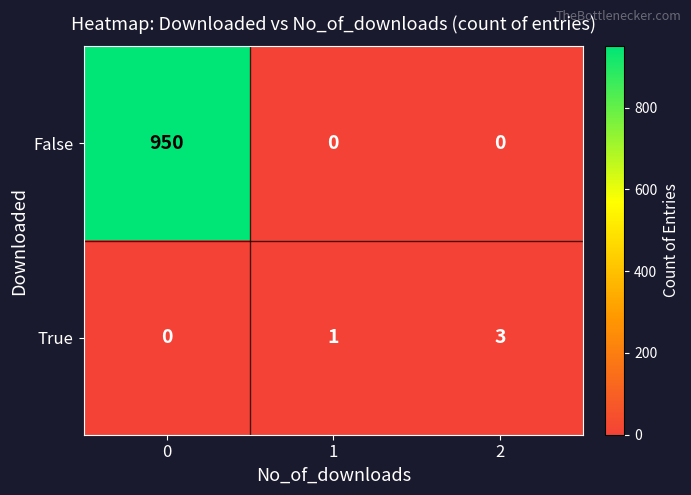

What is the difference between the maximum and minimum values in the False series?

950